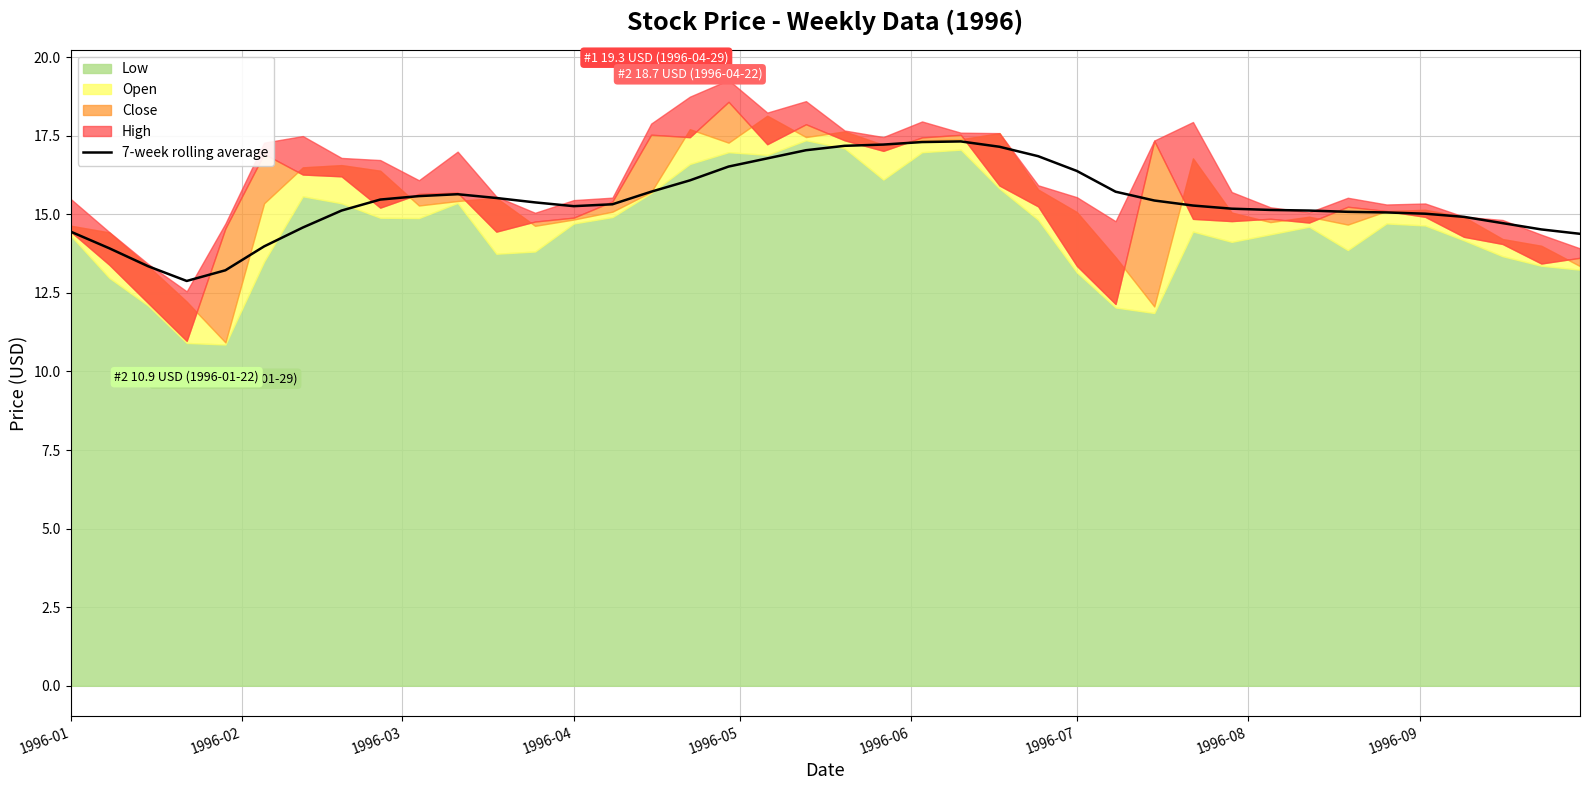

How many values are below 15?

11